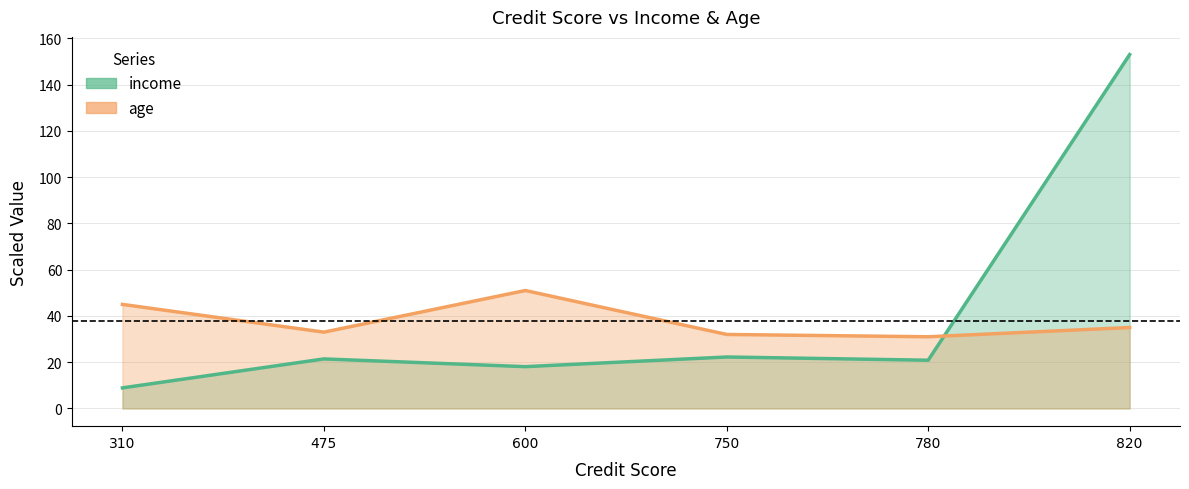

What is the value of the age point at the 6th from the left?

35.0